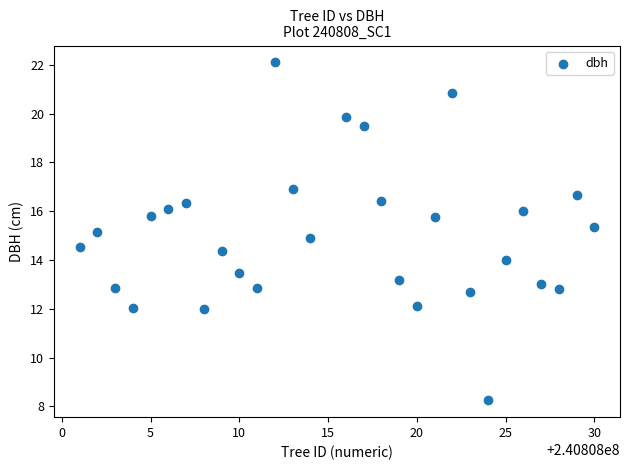

What is the range of X values (max minus min)?

29.0